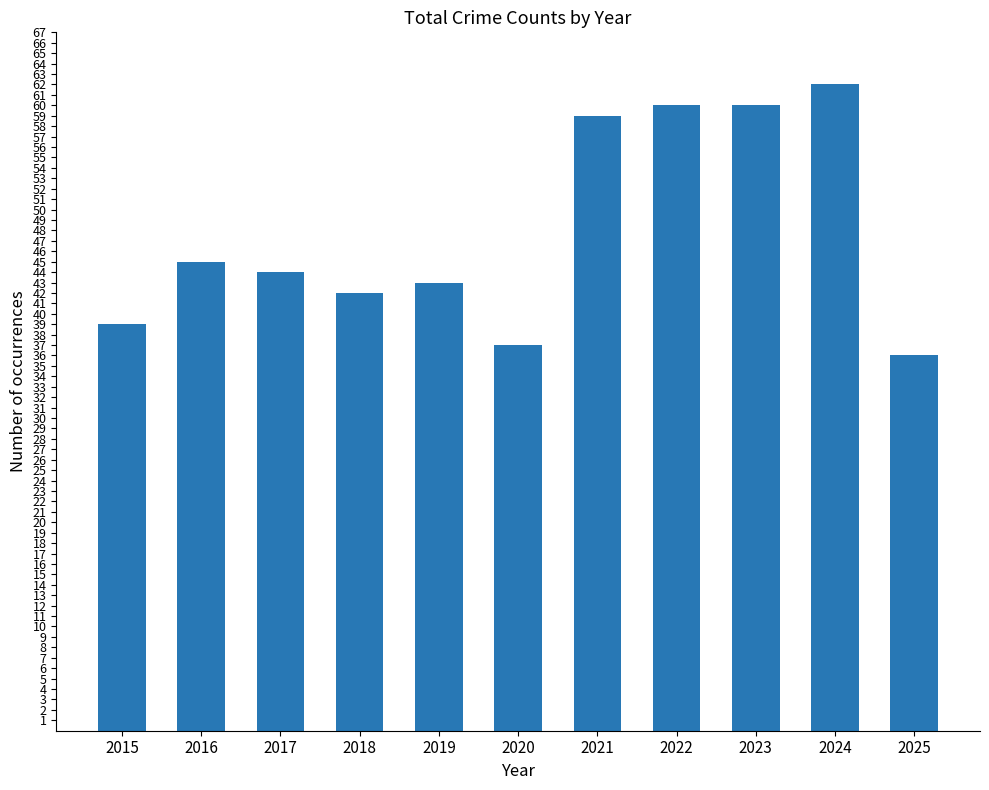

True or false: the data shows 98 at 2022.

False